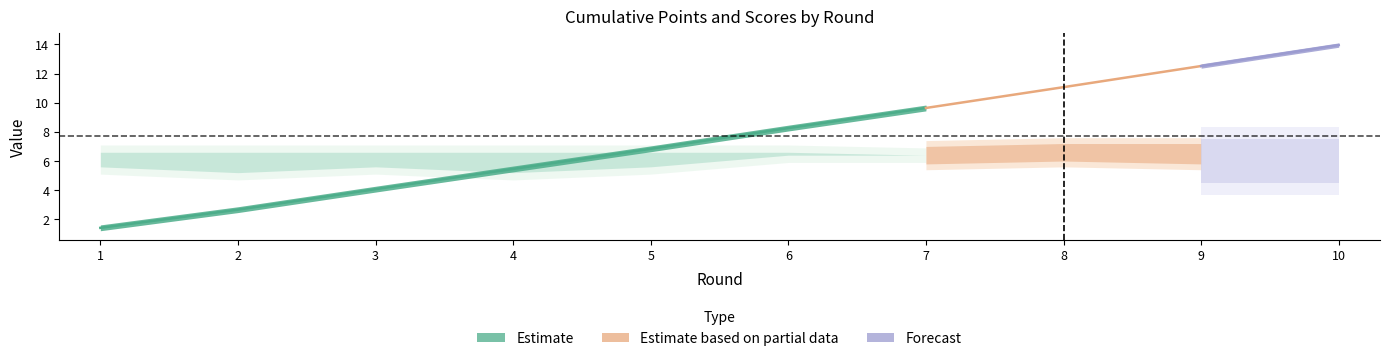

At which category is the sum across all series the highest?

10